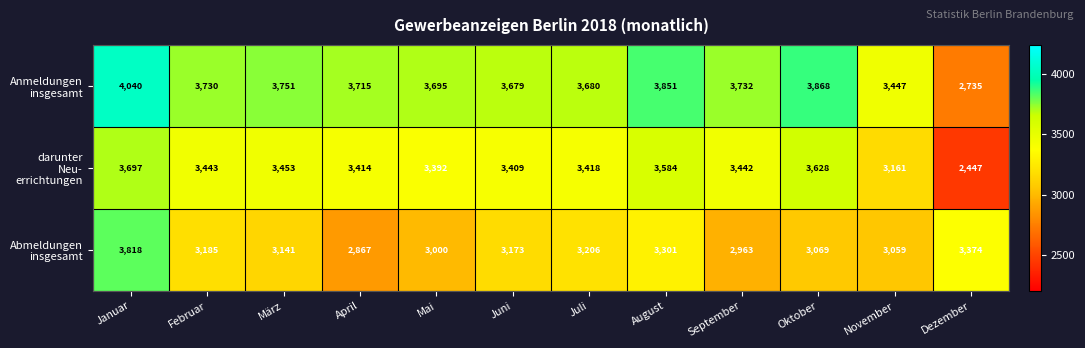

At how many categories does at least one series exceed 3736?

4